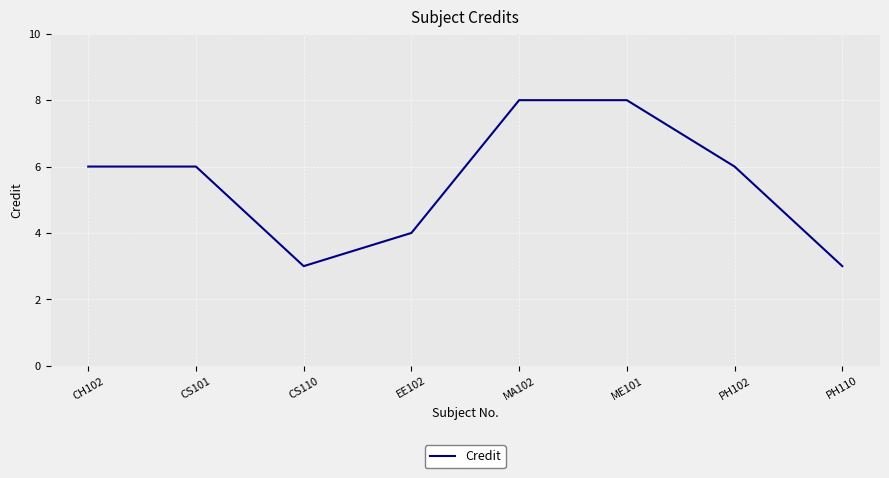

What is the ratio of the value at PH110 to the value at MA102?

0.4